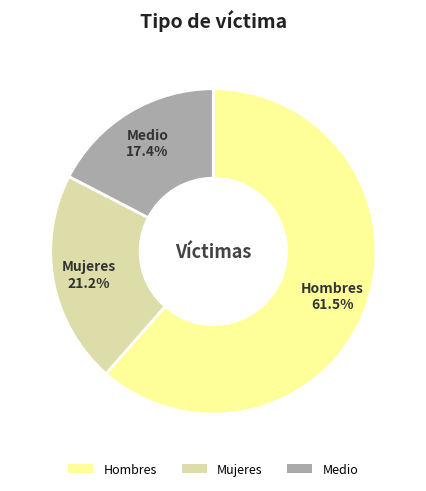

How many slices are in this pie chart?

3